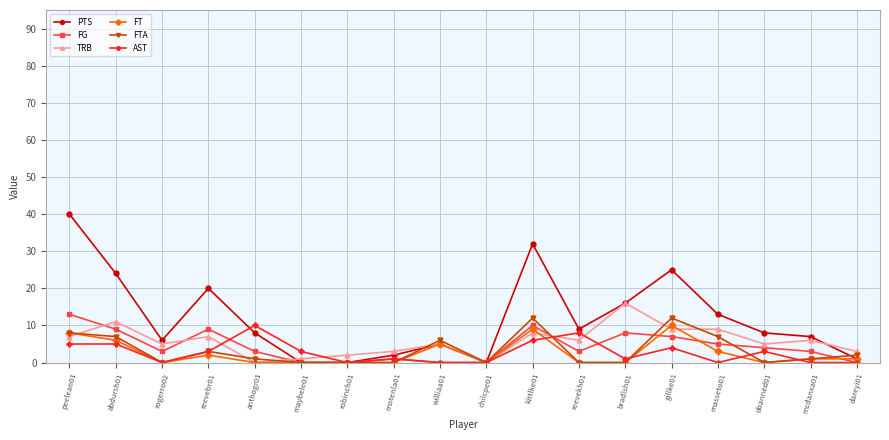

Is the value of AST at masseto01 greater than the value of PTS at reevekh01?

No